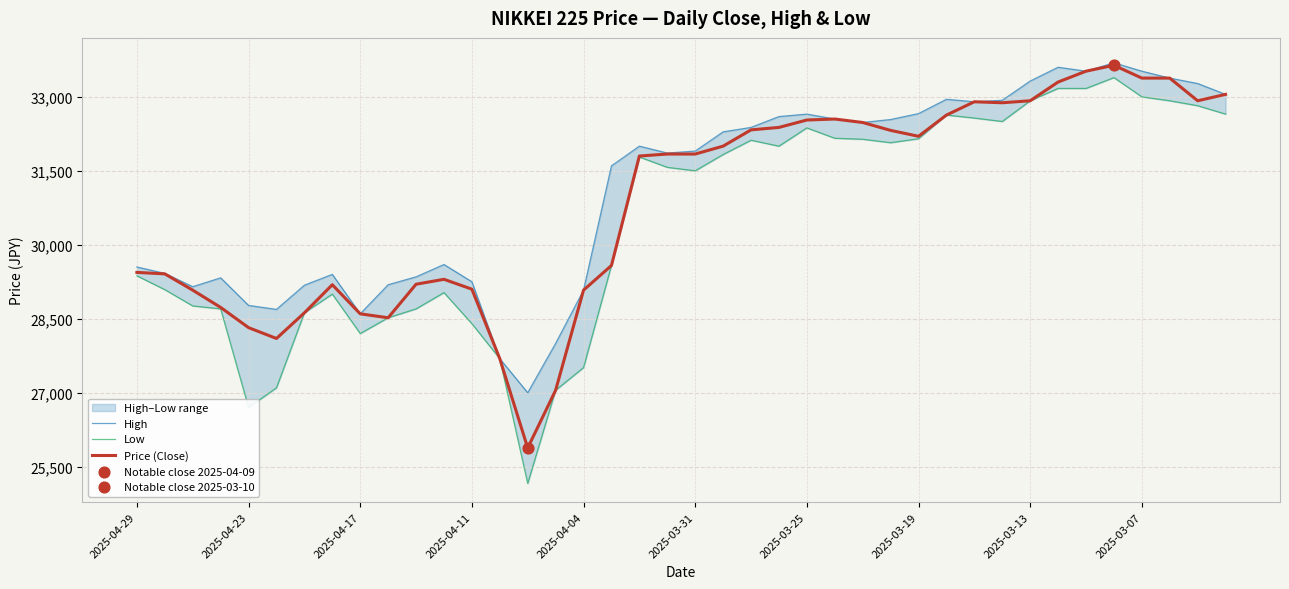

Which series contains the highest Y value?

High